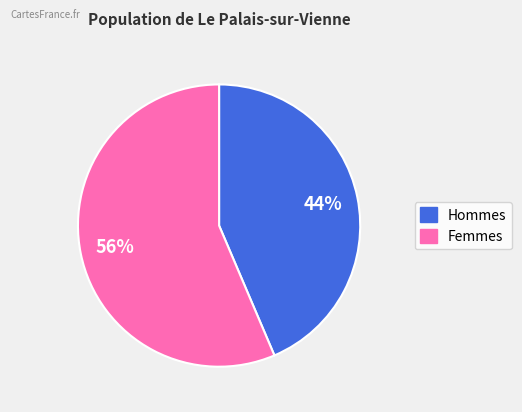

Is there any slice that represents more than half of the pie?

Yes